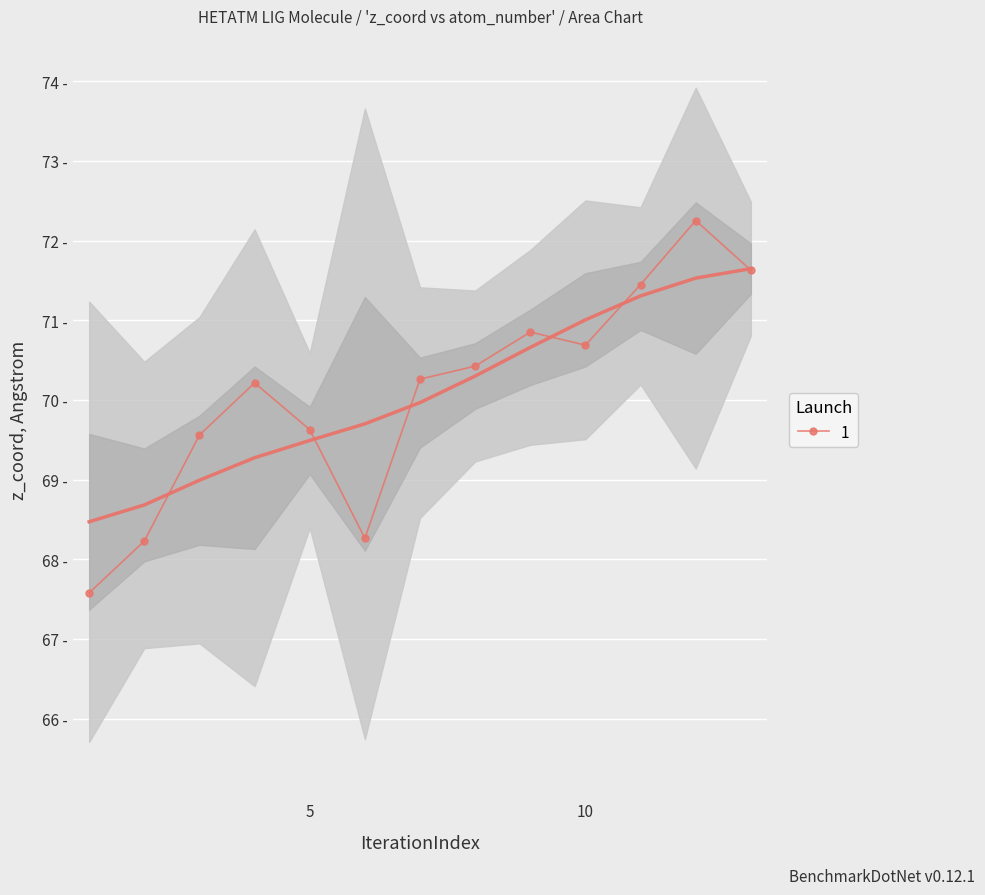

Reading left to right, what are all the values shown in this chart?

atom_number: 1=68.5	2=68.7	3=69.0	4=69.3	5=69.5	6=69.7	7=70.0	8=70.3	9=70.7	10=71.0	11=71.3	12=71.5	13=71.6
z_coord: 1=67.6	2=68.2	3=69.6	4=70.2	5=69.6	6=68.3	7=70.3	8=70.4	9=70.9	10=70.7	11=71.4	12=72.3	13=71.6